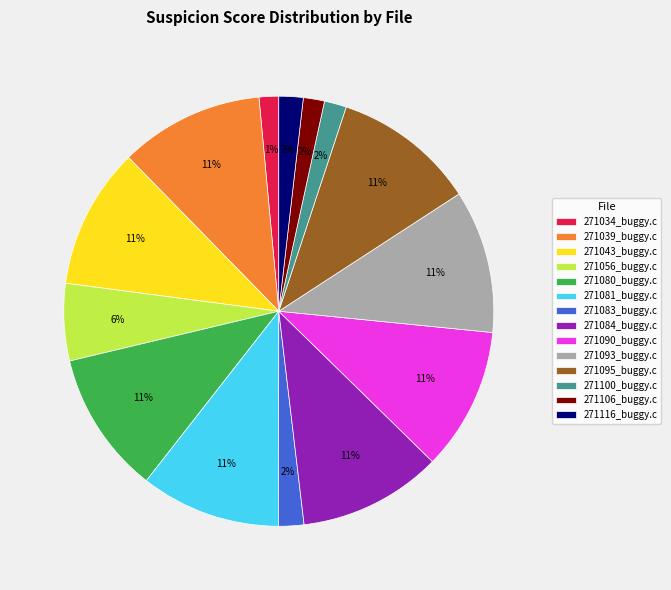

Between 271083_buggy.c and 271095_buggy.c, which is larger?

271095_buggy.c